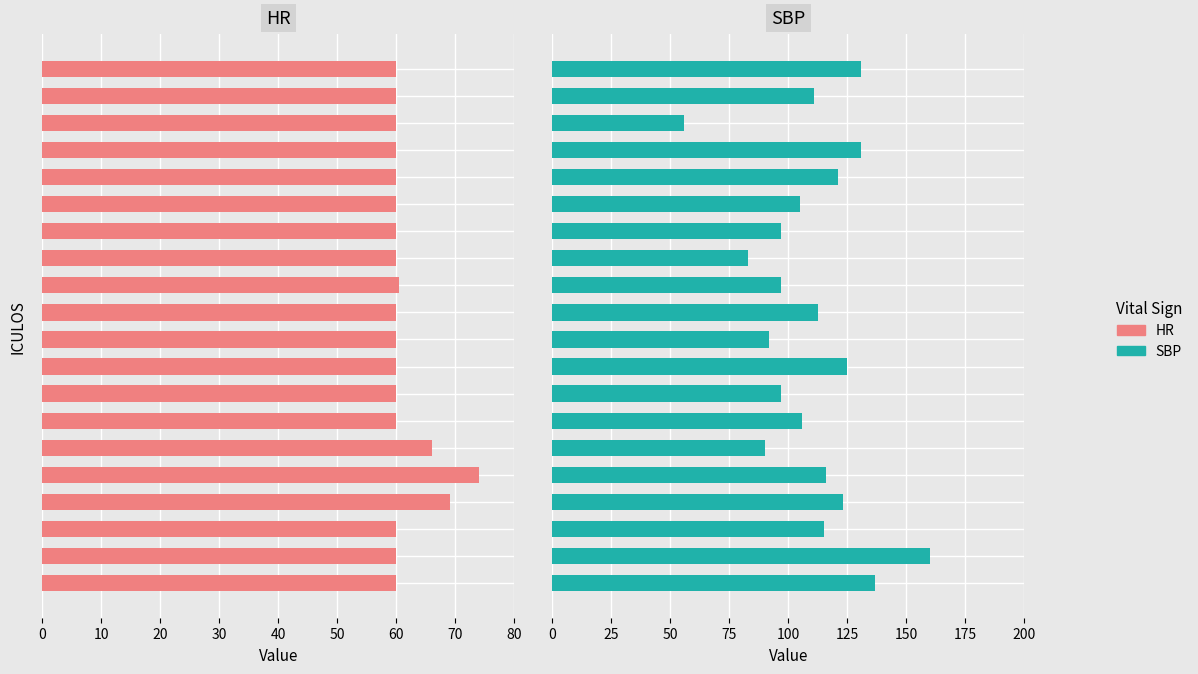

Count the number of data series in this chart.

2